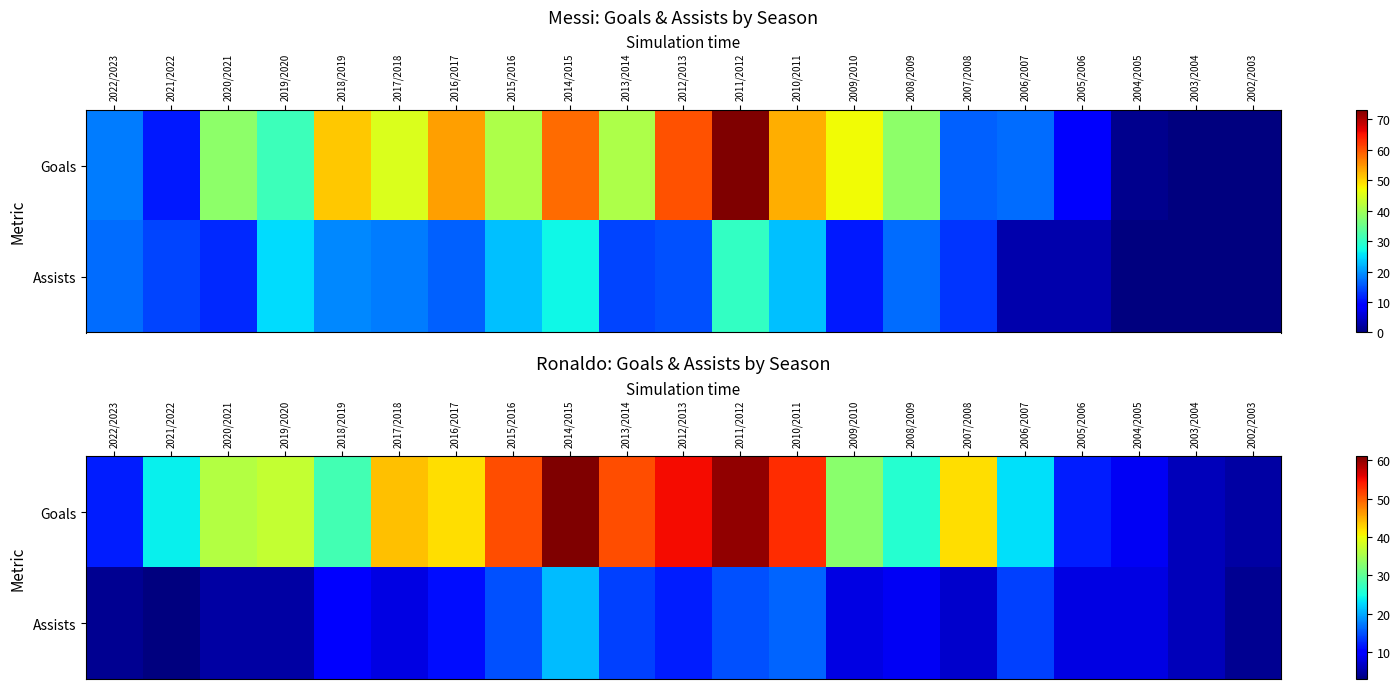

Which series has the largest range (max minus min)?

Goals